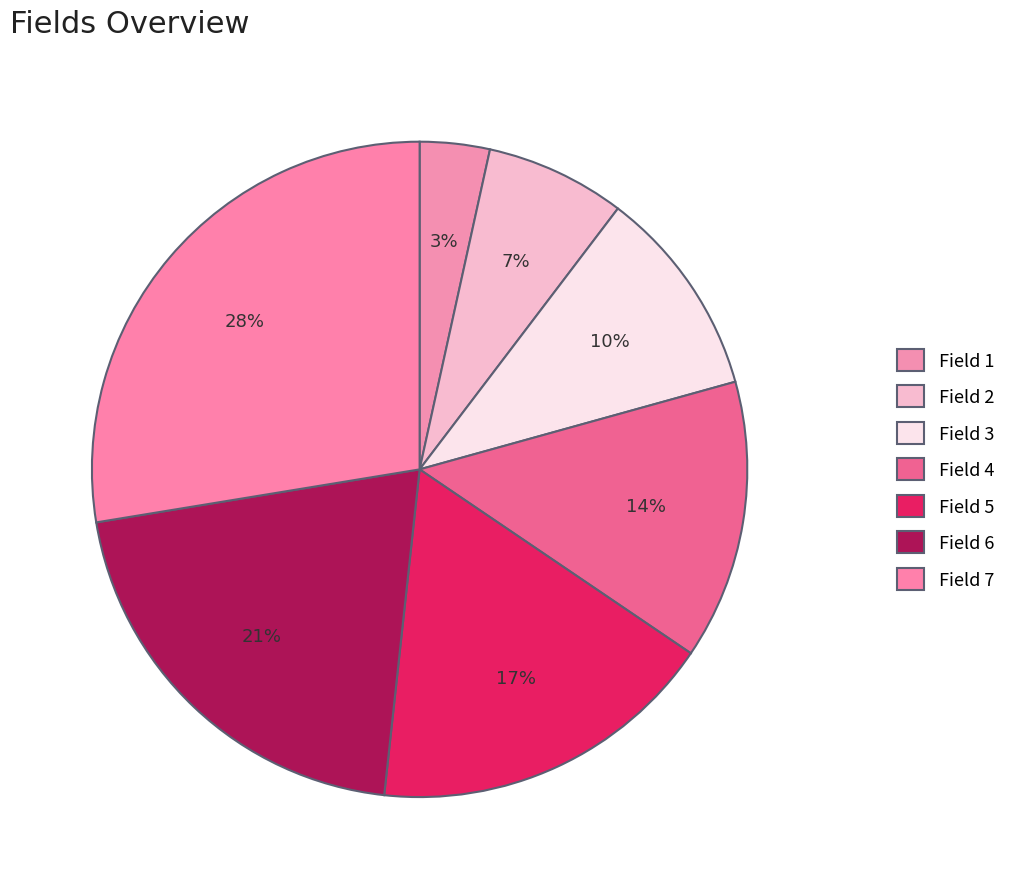

Count the number of slices in the pie.

7